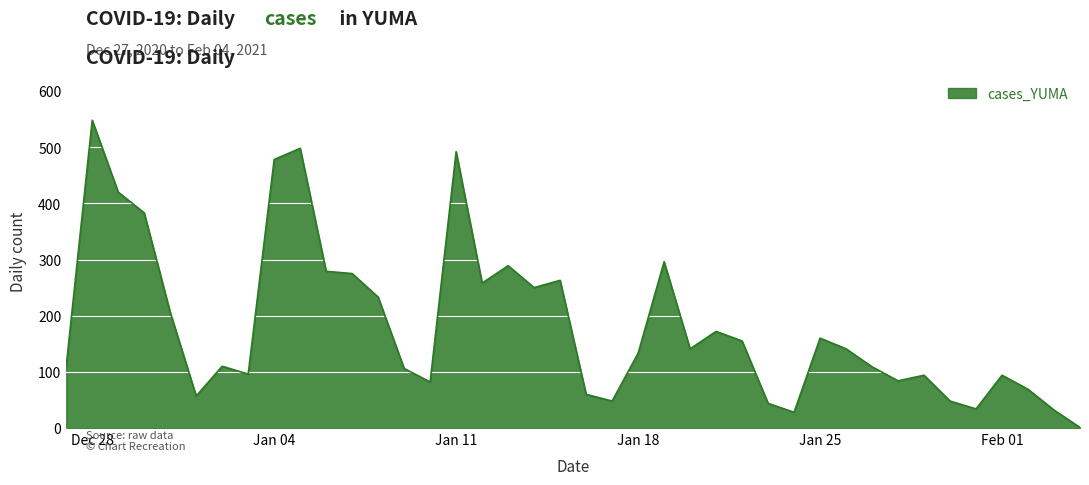

What is the maximum value shown in the chart?

548